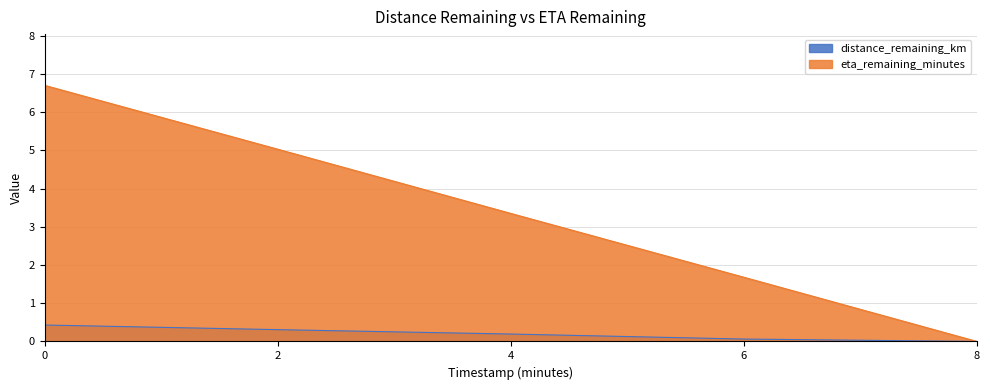

The eta_remaining_minutes series shows 1.7 at 6. True or false?

True